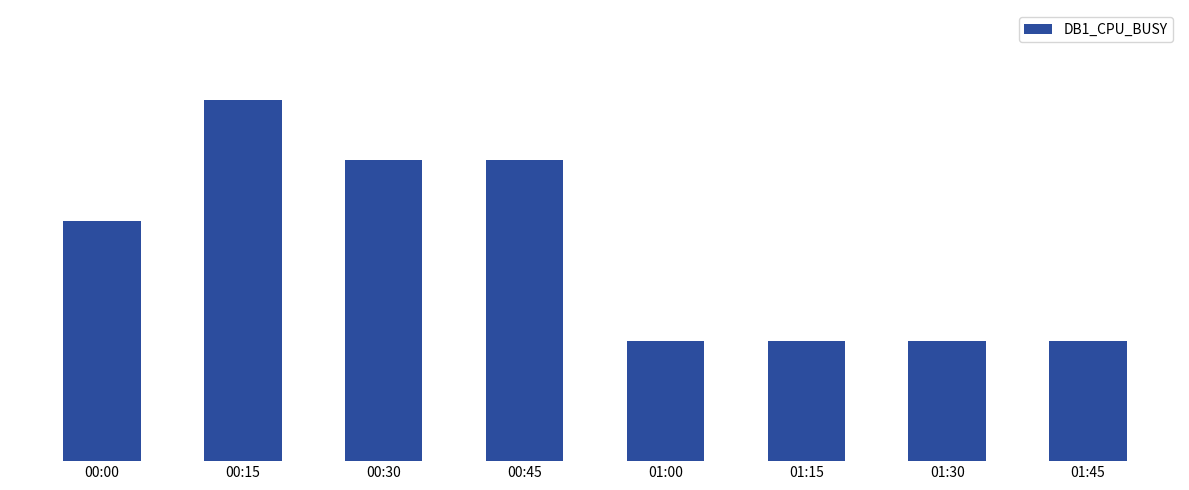

Are the bars horizontal?

No